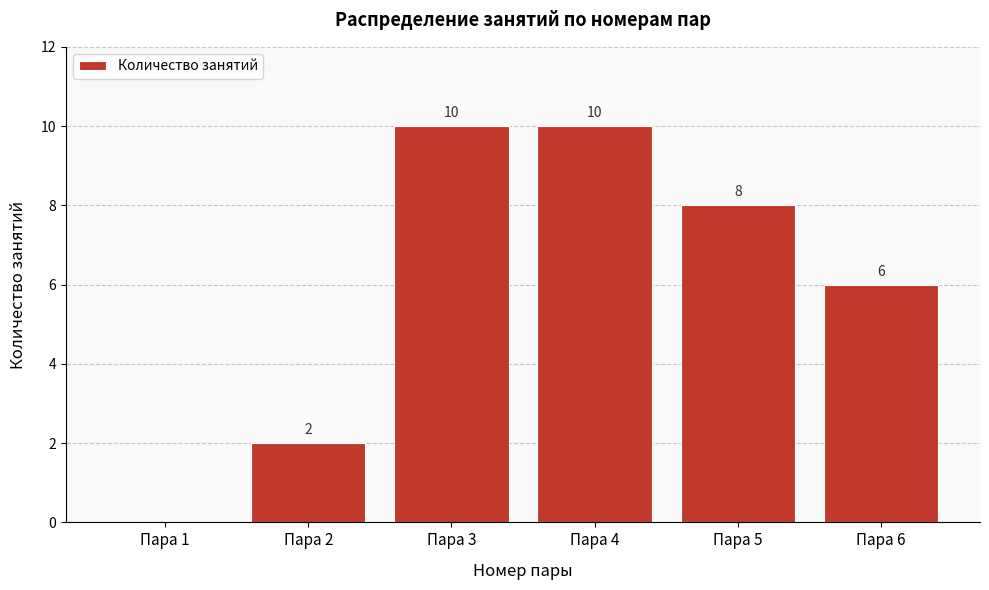

Reading right to left, extract all data points from this chart.

Пара 6=6	Пара 5=8	Пара 4=10	Пара 3=10	Пара 2=2	Пара 1=0